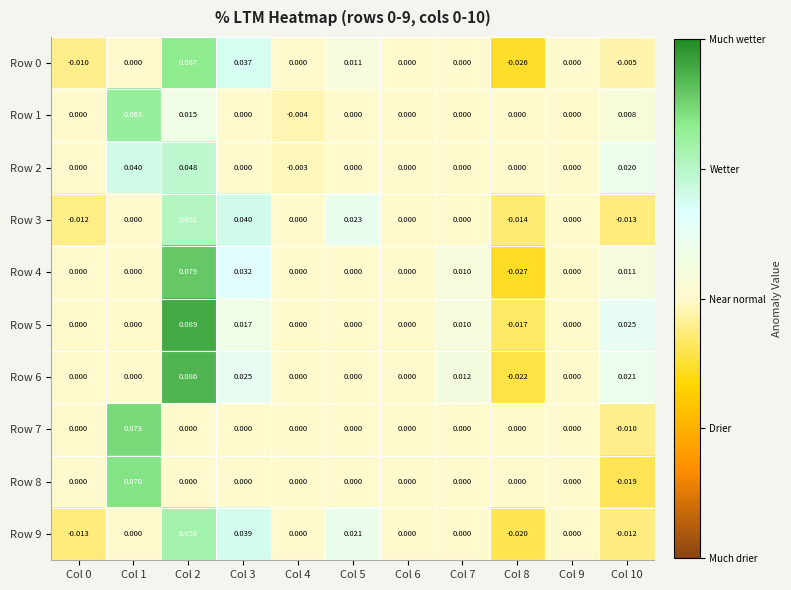

Is the value of Row 6 at Col 9 greater than the value of Row 9 at Col 3?

No